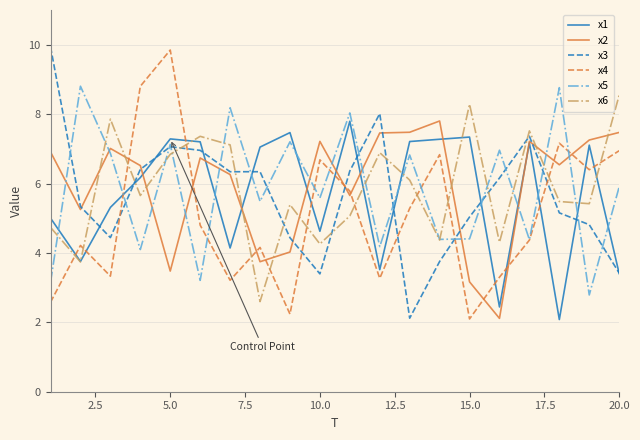

What is the smallest value displayed?

2.1